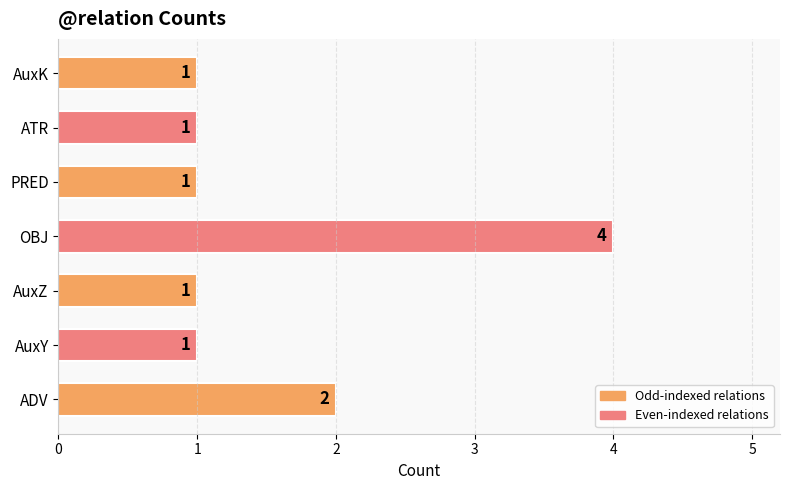

Where is the data nearest to the value 2?

ADV